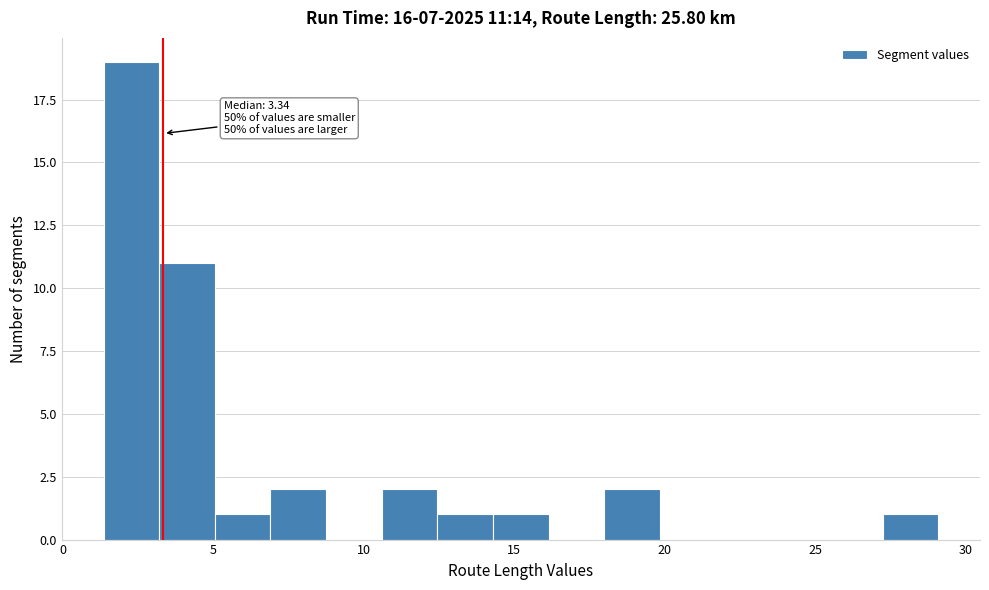

Read against the x-axis, roughly where is the centre of the tallest bar?

2.5